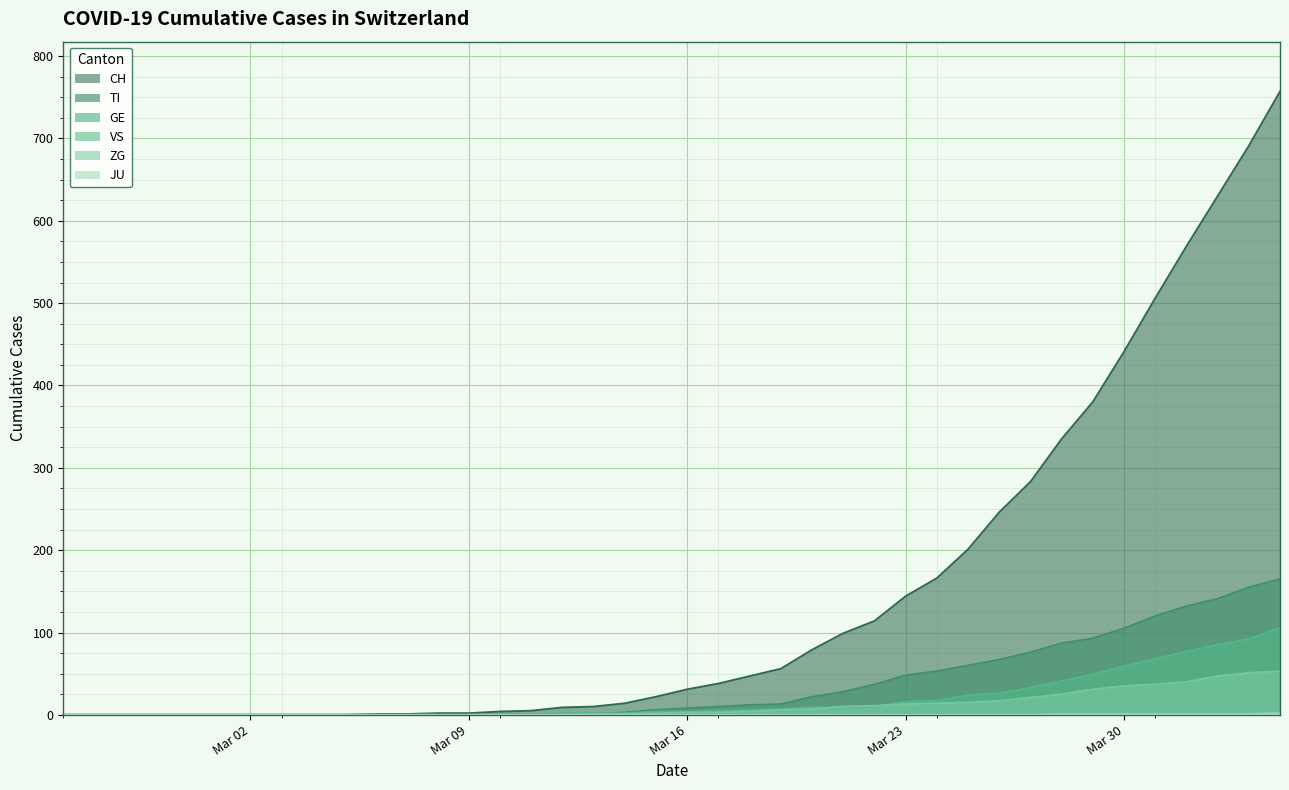

True or false: GE has a value of 50 at 2020-03-27.

False